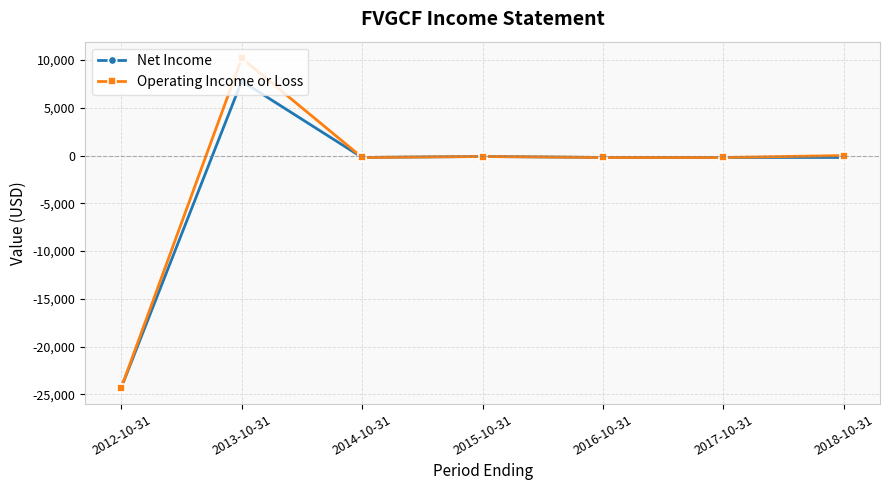

At which category does Operating Income or Loss reach its first local peak?

2013-10-31